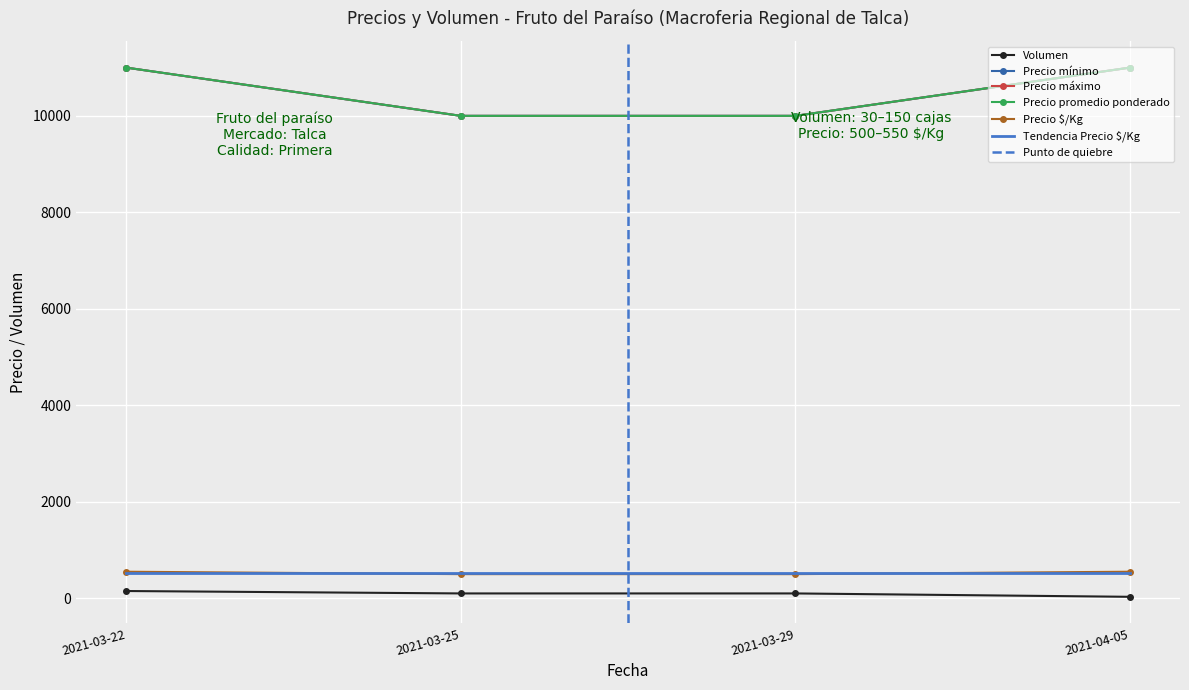

At which label is Volumen closest to 90?

2021-03-25